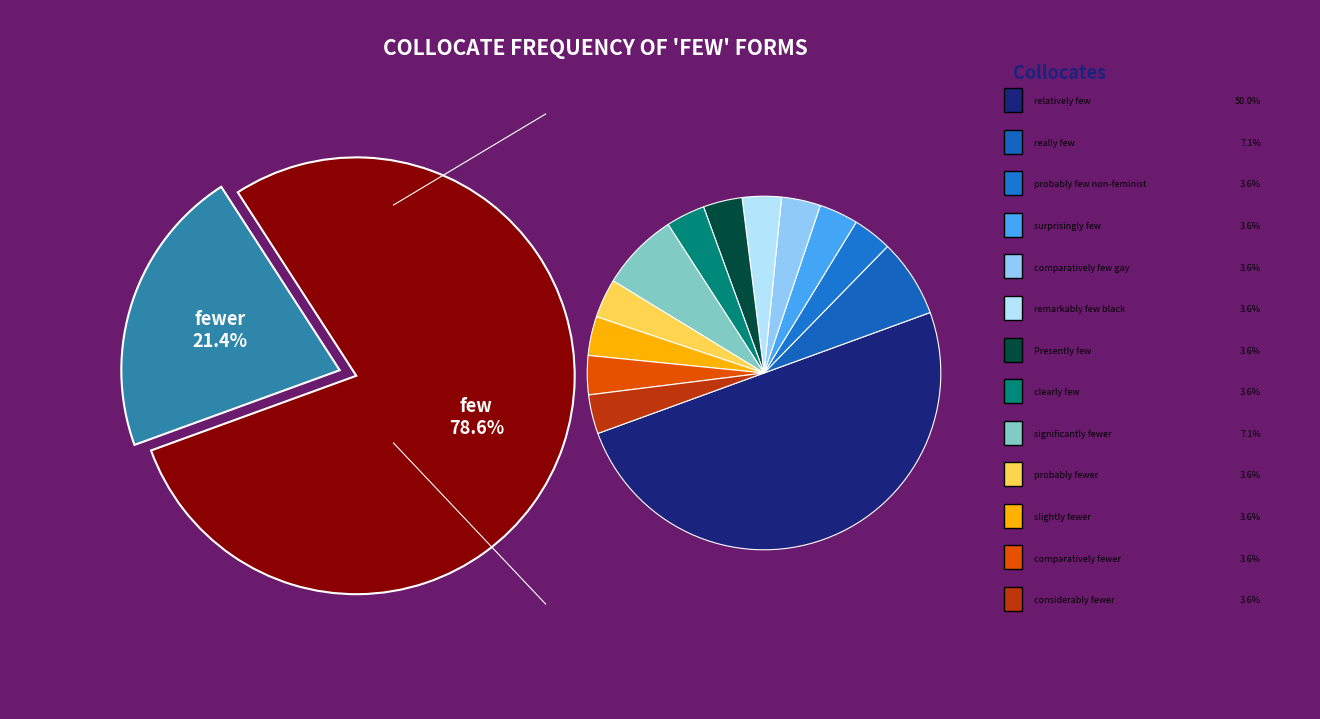

What percentage do clearly few and really few together represent?

10.7%